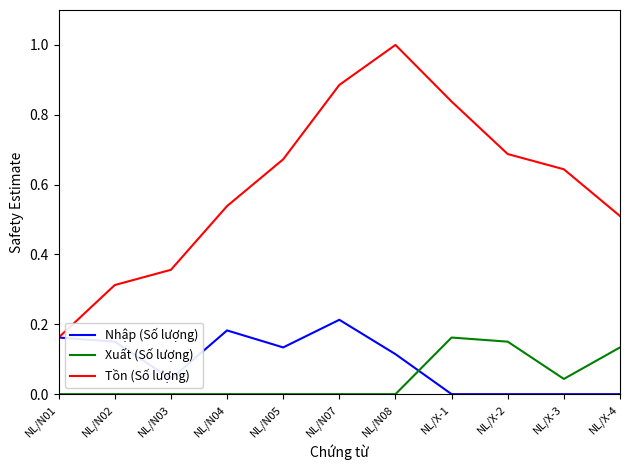

How many lines are shown in the chart?

3